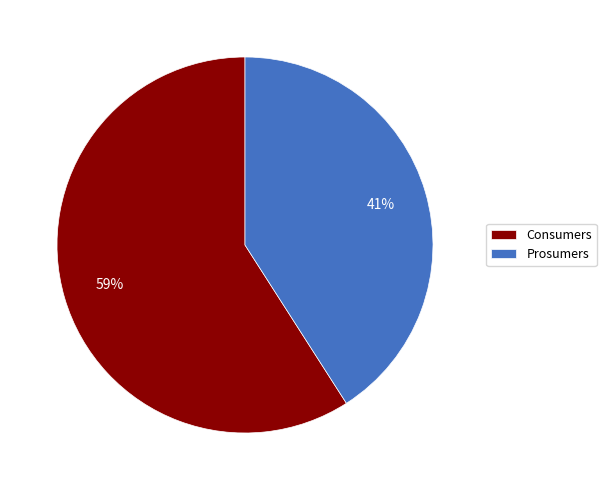

How many slices are in this pie chart?

2